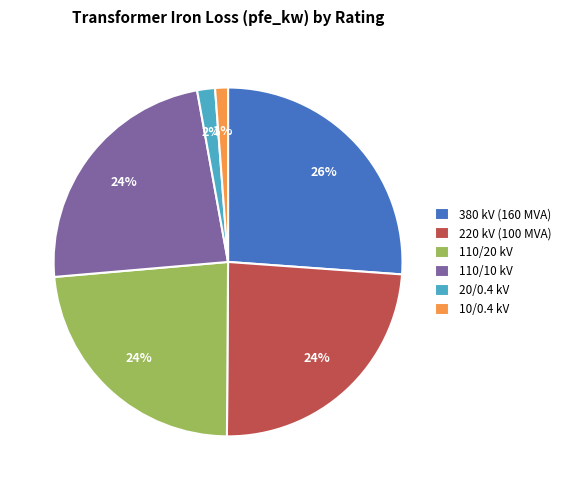

The 10/0.4 kV slice represents 1% of the pie. True or false?

True